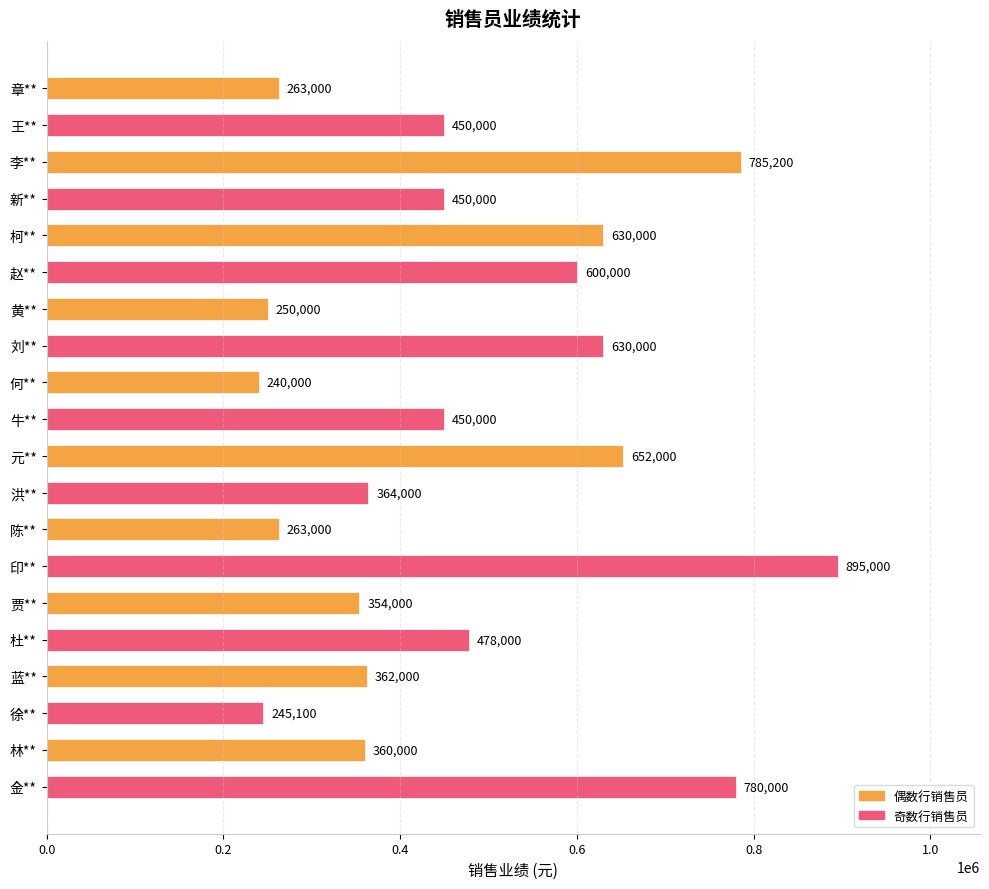

What position from the bottom is 何**?

12